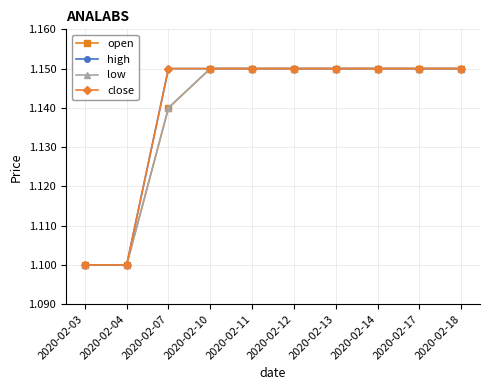

Does the chart display data point markers on the line(s)?

Yes